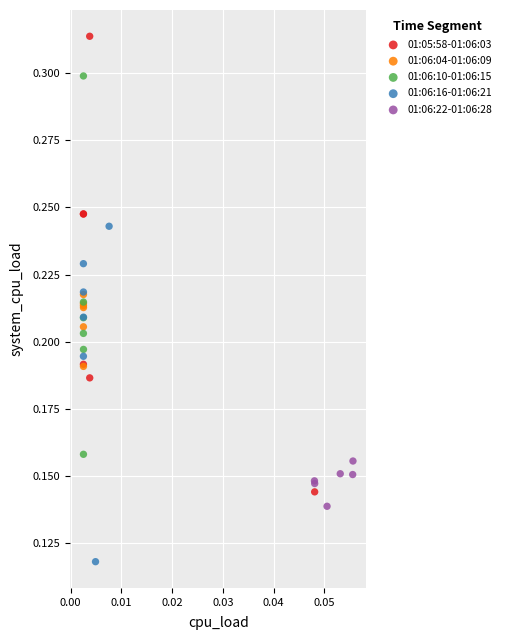

Which series reaches the minimum Y coordinate?

01:06:16-01:06:21